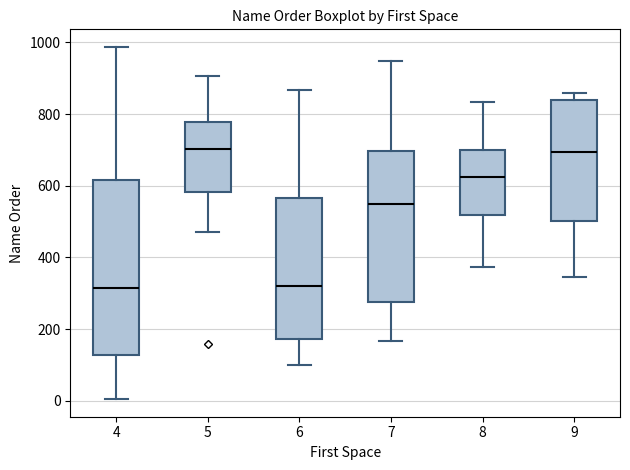

Where is the upper edge of the box at x = 7 on the y-axis? The values are not printed on the chart, so give them approximately, as read against the axis.

700